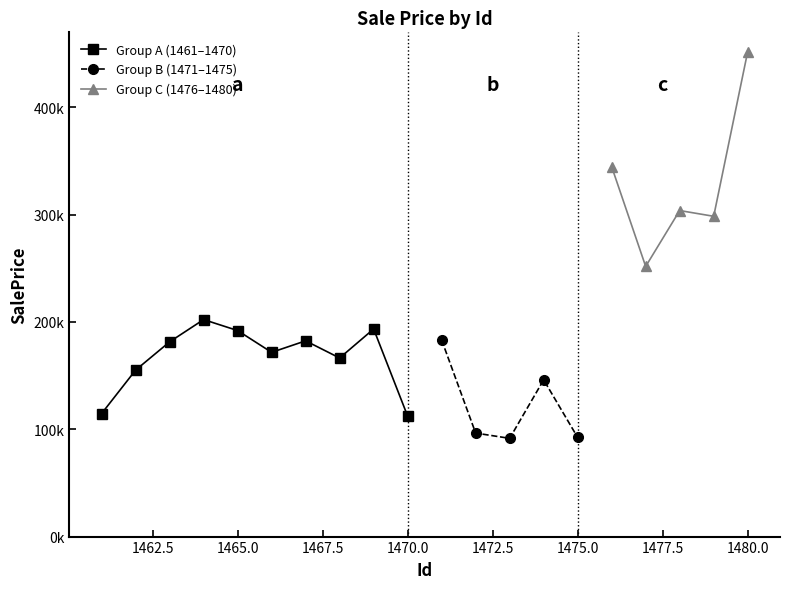

Rank the categories by value from lowest to highest.

1473, 1475, 1472, 1470, 1461, 1474, 1462, 1468, 1466, 1463, 1467, 1471, 1465, 1469, 1464, 1477, 1479, 1478, 1476, 1480